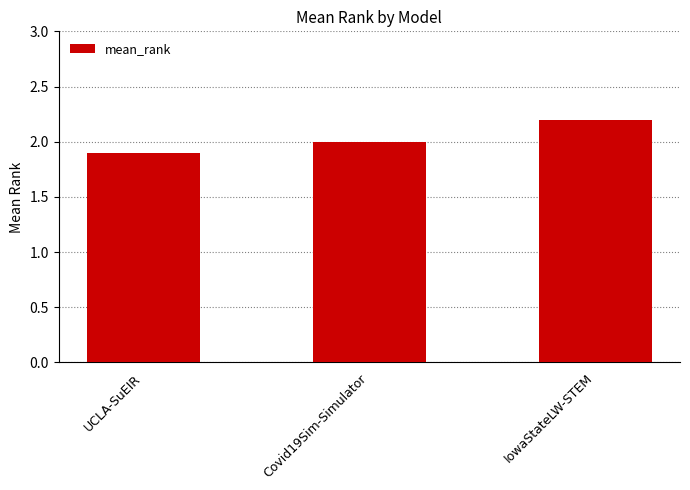

Between Covid19Sim-Simulator and UCLA-SuEIR, which is larger?

Covid19Sim-Simulator